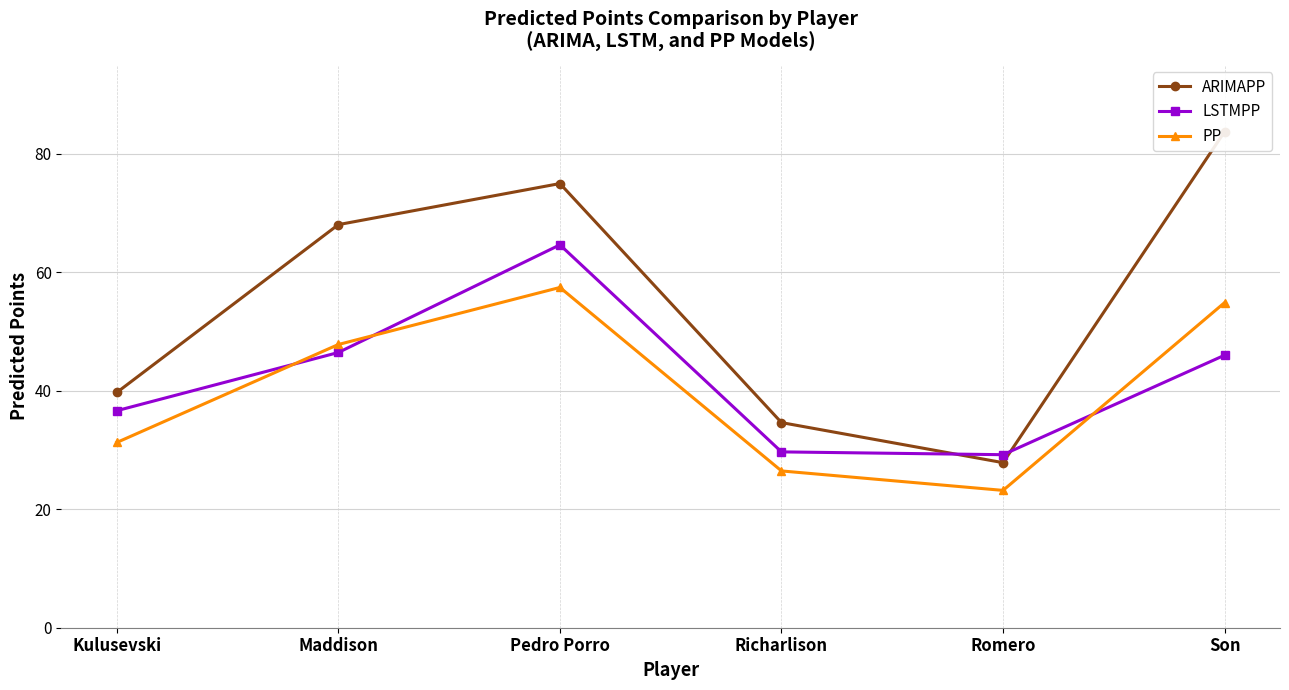

What position from the left is Kulusevski?

1